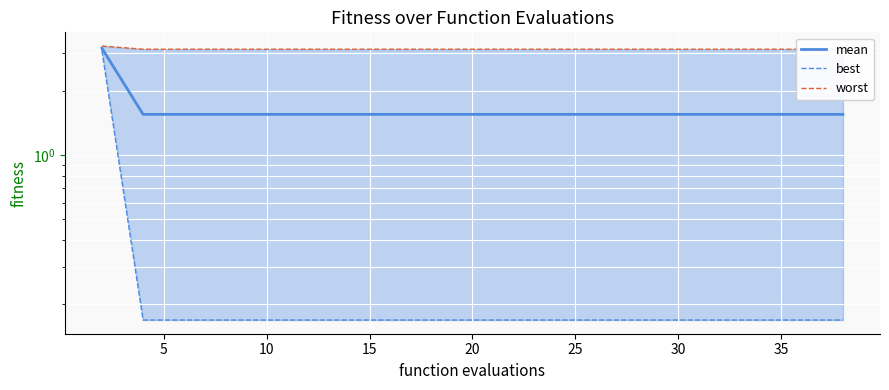

Is it true that worst equals 5.3 at 25?

False